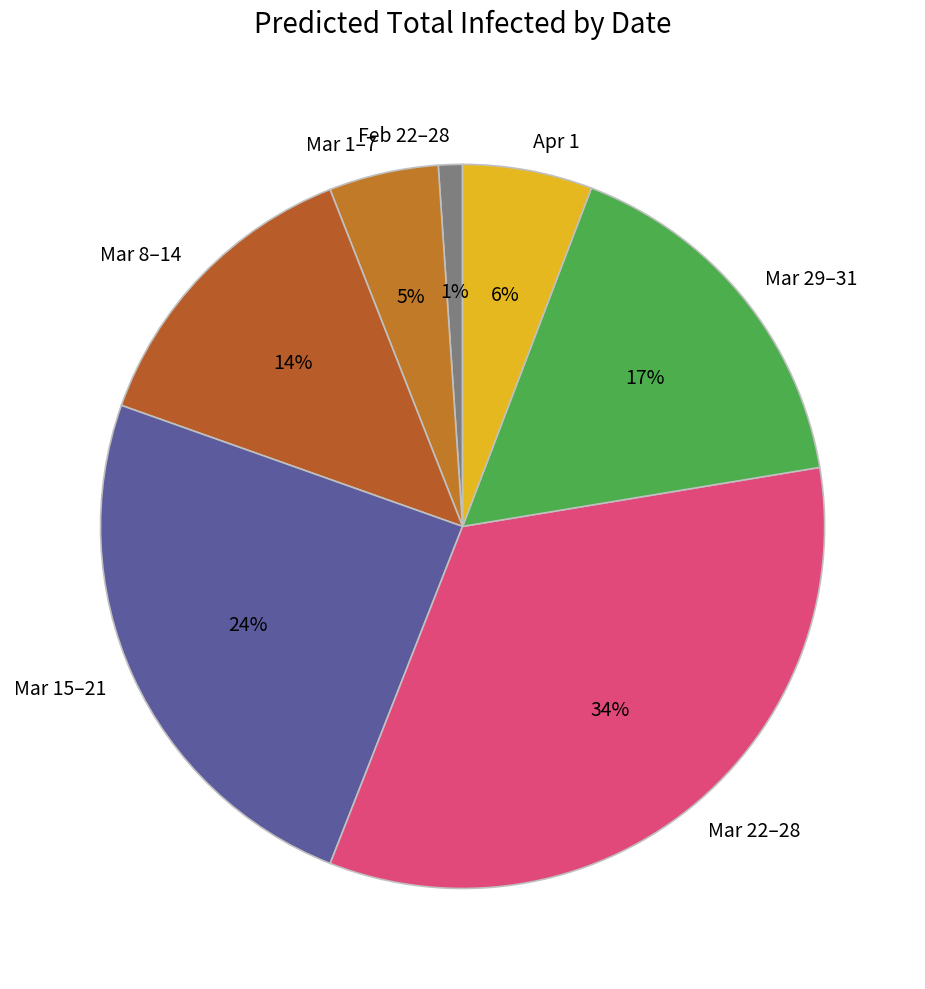

Between Mar 29–31 and Mar 15–21, which is larger?

Mar 15–21